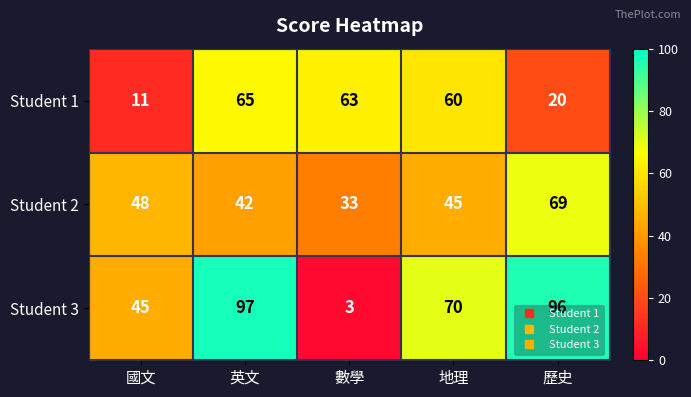

At 歷史, list the series in order from largest to smallest.

Student 3, Student 2, Student 1